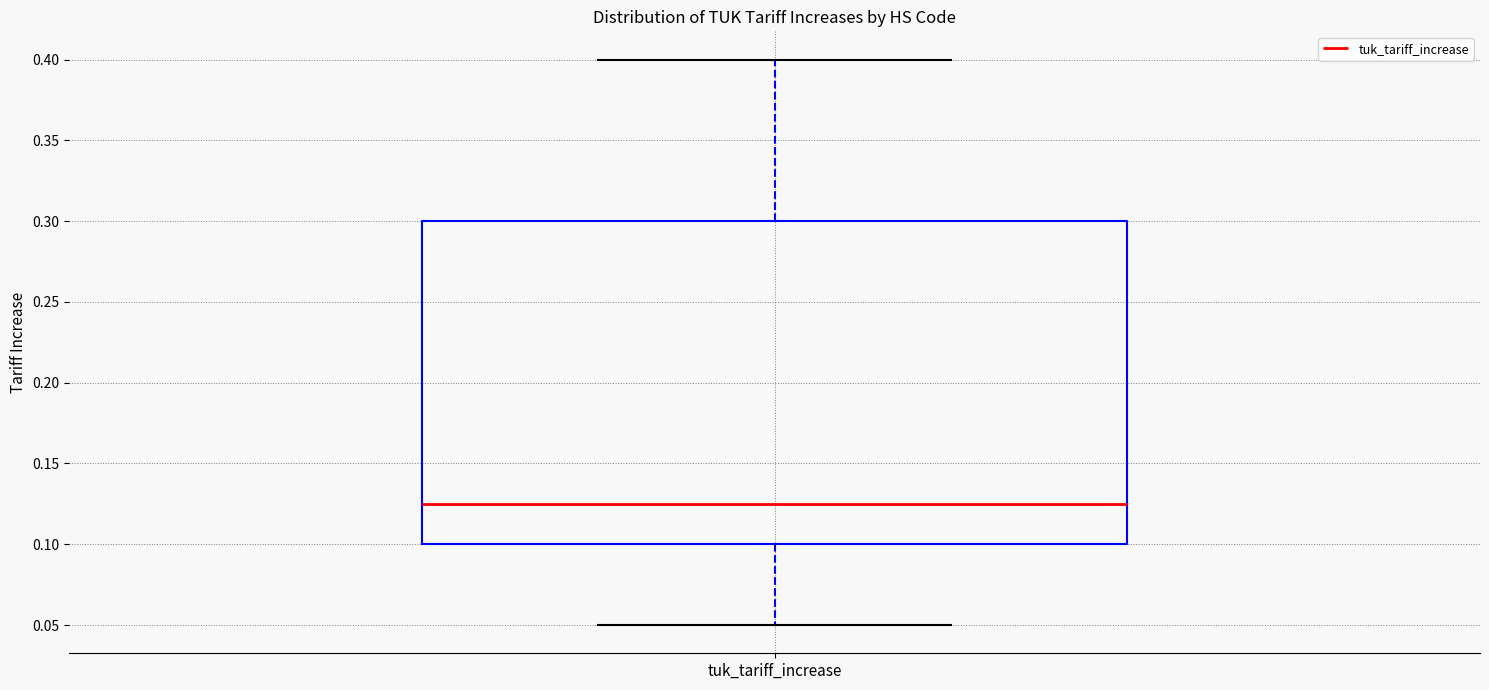

Transcribe this box plot: give where the median line is, the range the box spans, and where the two whiskers end, as read against the y-axis. The values are not printed on the chart, so give them approximately, as read against the axis.

median 0.125, box 0.100 to 0.300, whiskers 0.050 to 0.400